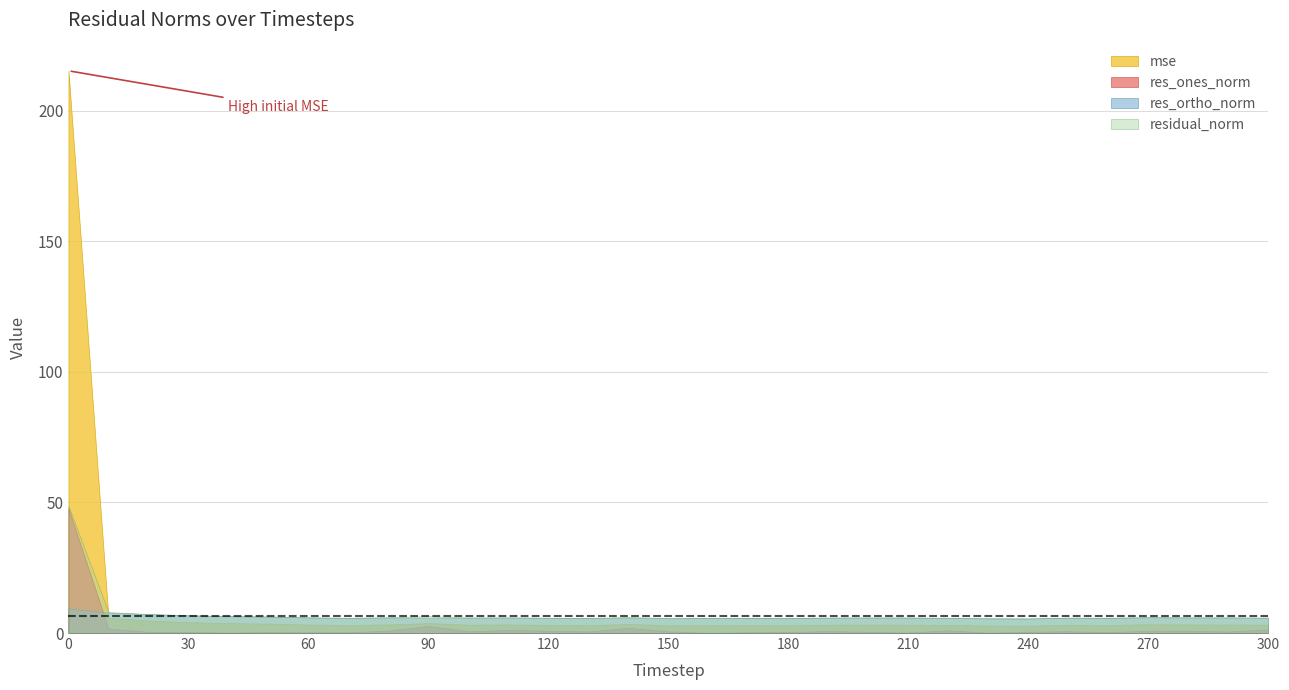

At how many categories does at least one series exceed 185?

1